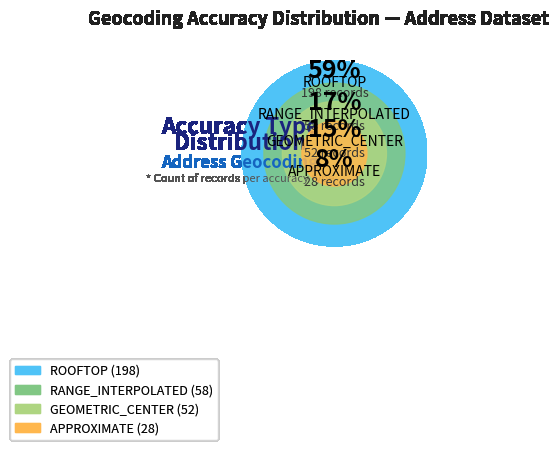

How many segments does this pie chart have?

4